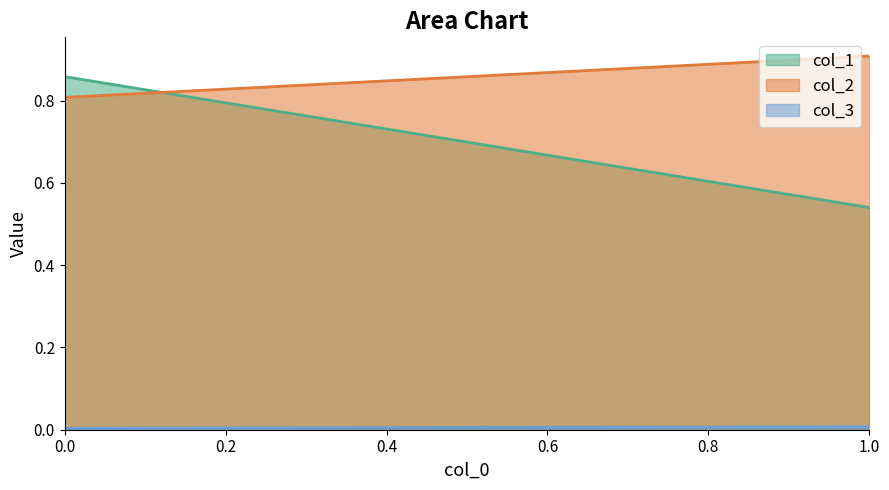

What is the value of the col_1 point at the 2nd from the left?

0.5